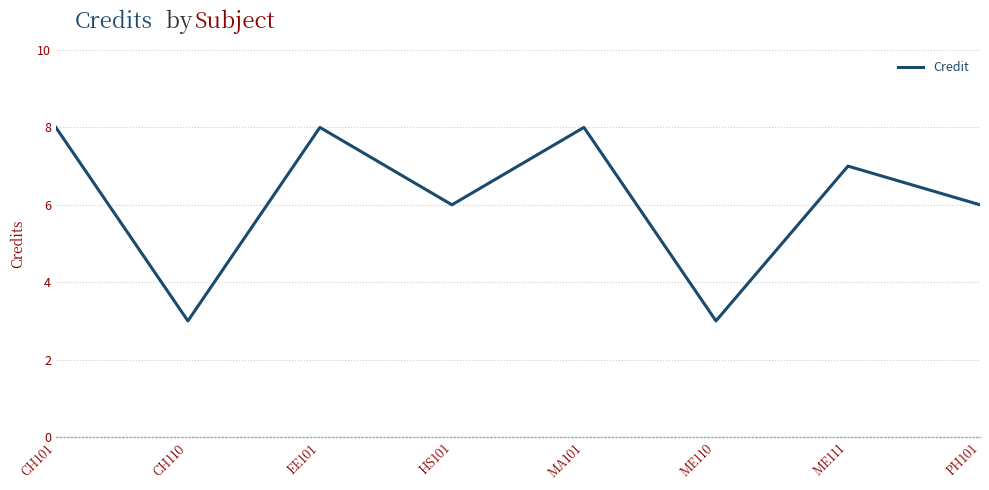

What is the maximum value shown in the chart?

8